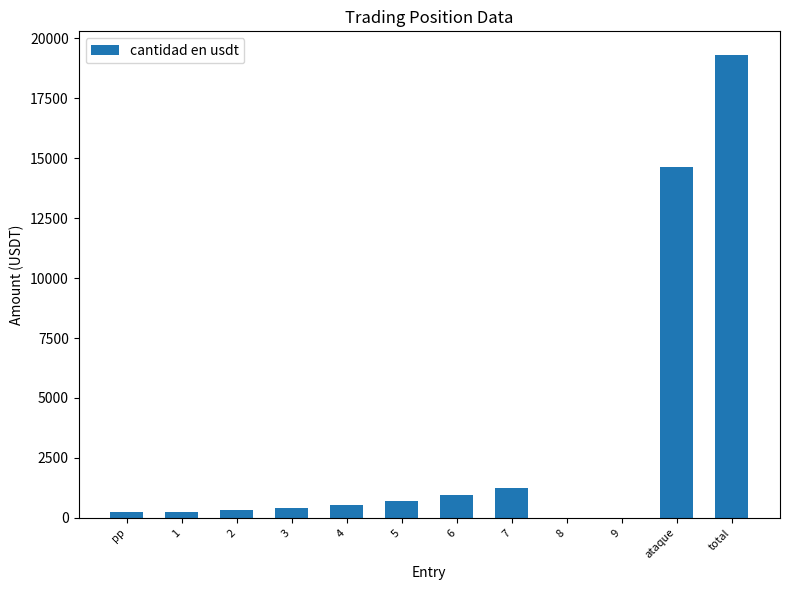

What is the greatest value displayed?

19323.2